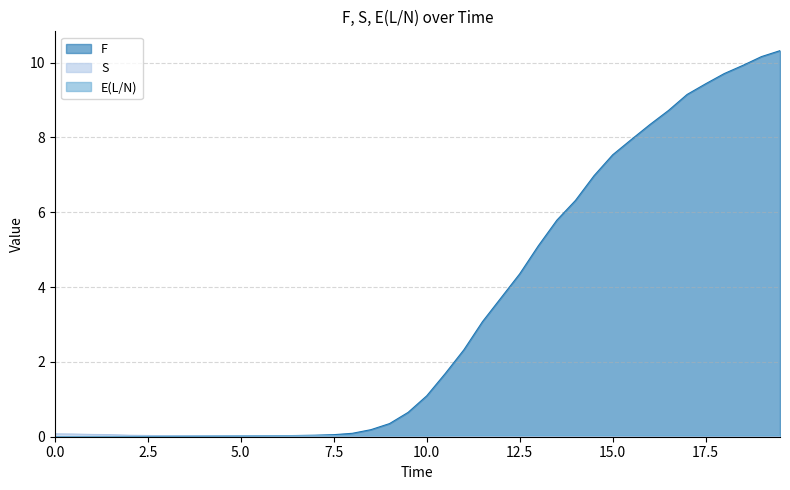

Where do E(L/N) and S first cross each other?

5.0 and 5.5